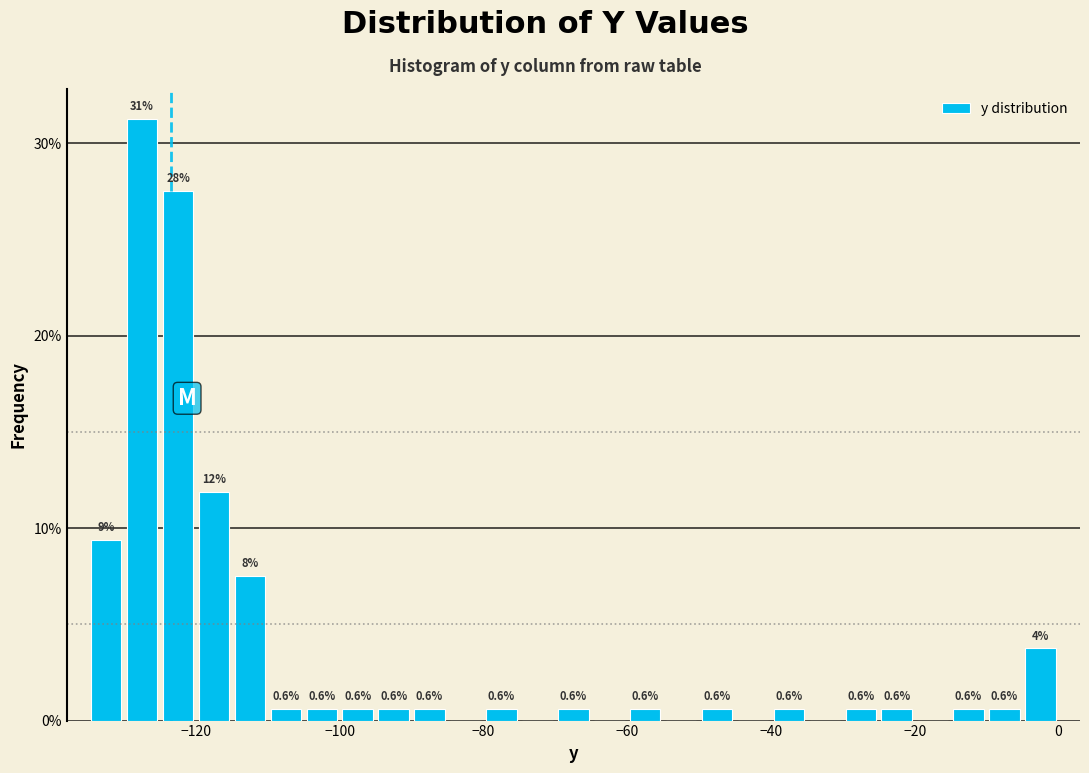

Read against the x-axis, roughly where is the centre of the tallest bar?

-128